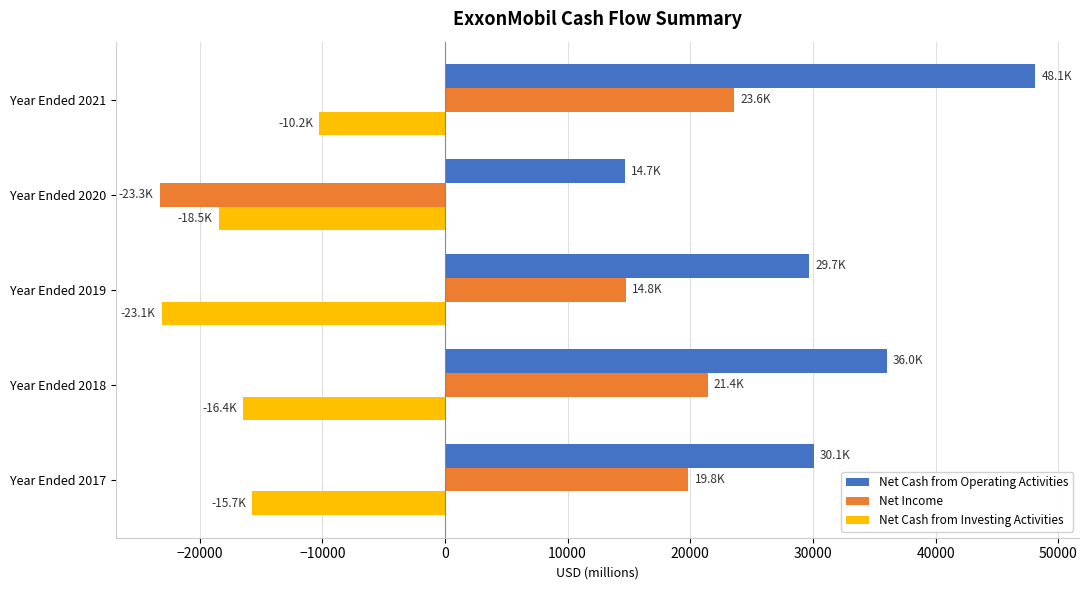

At how many categories does at least one series exceed 27123?

4